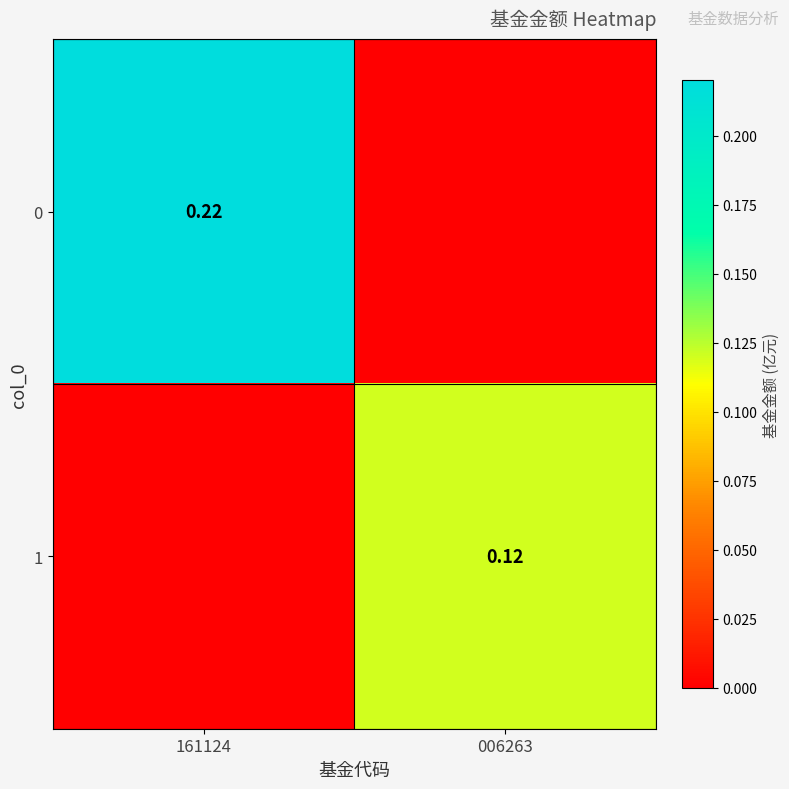

How many values in 1 are above zero?

1